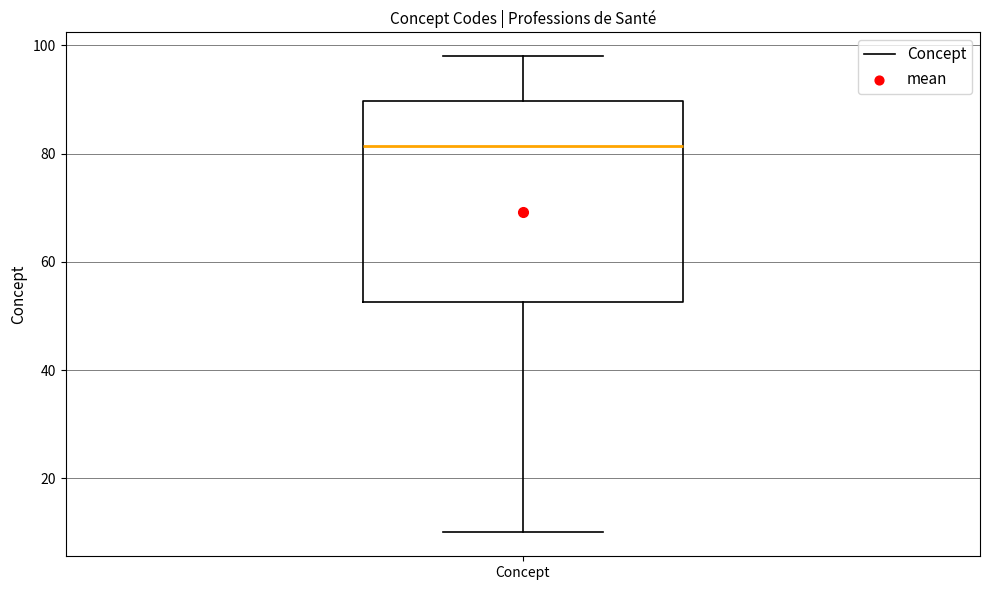

Transcribe this box plot: give where the median line is, the range the box spans, and where the two whiskers end, as read against the y-axis. The values are not printed on the chart, so give them approximately, as read against the axis.

median 82, box 52 to 90, whiskers 10 to 98